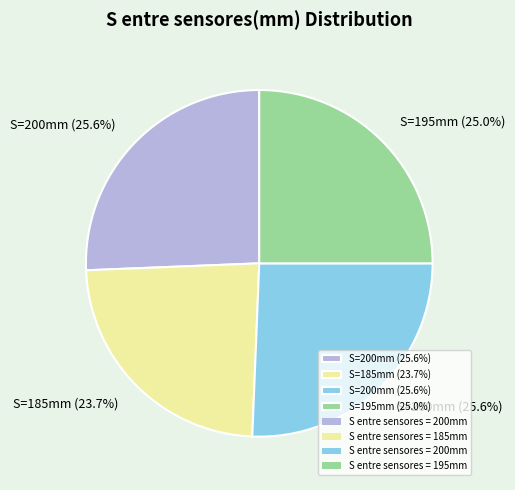

Is there a majority slice in this chart?

No